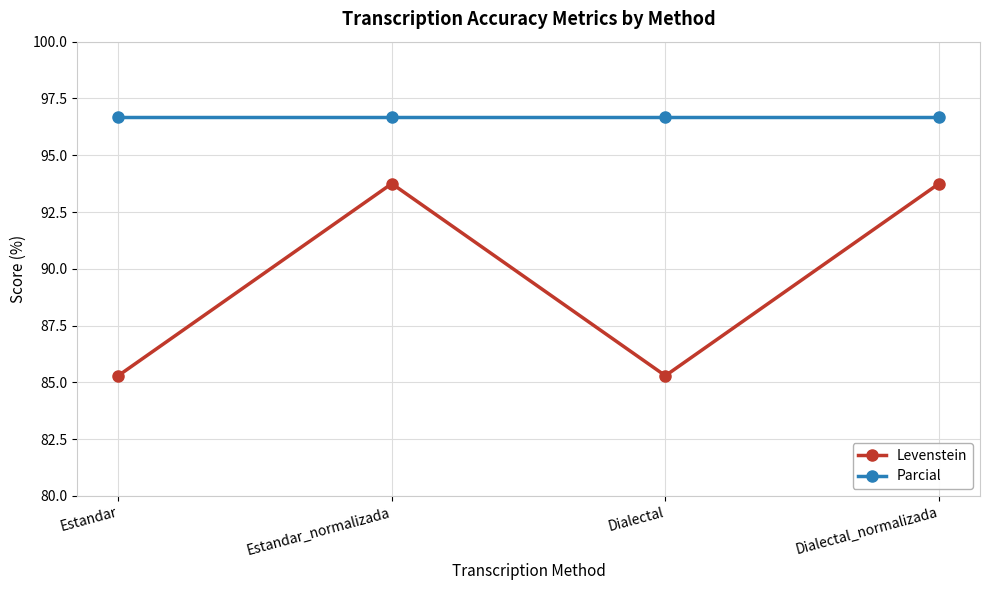

At how many categories does at least one series exceed 89?

4